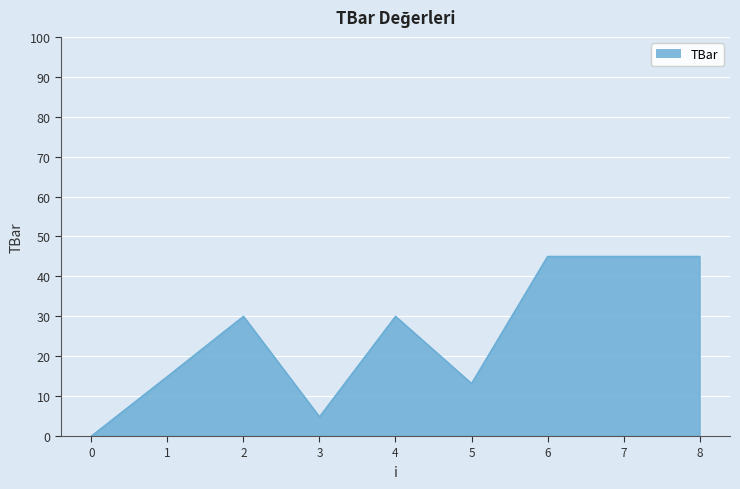

What is the difference between the maximum and minimum values?

45.0